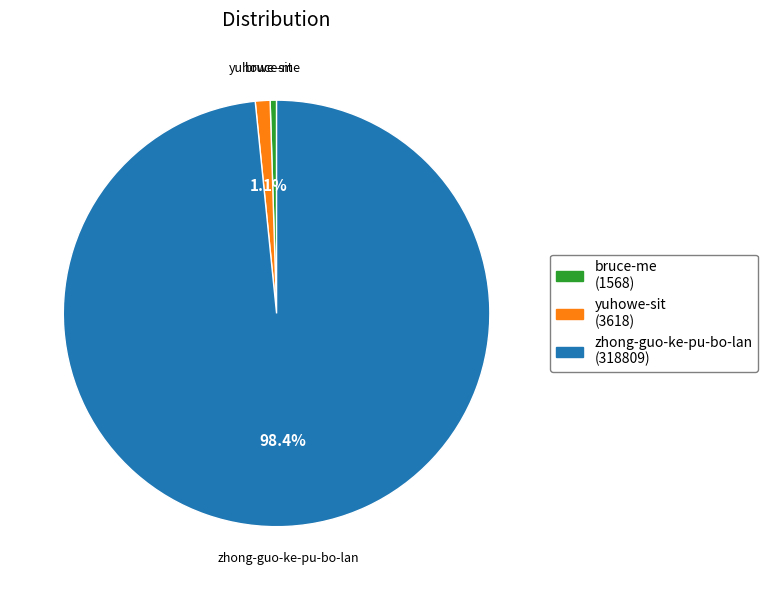

What is the largest slice in the pie chart?

zhong-guo-ke-pu-bo-lan